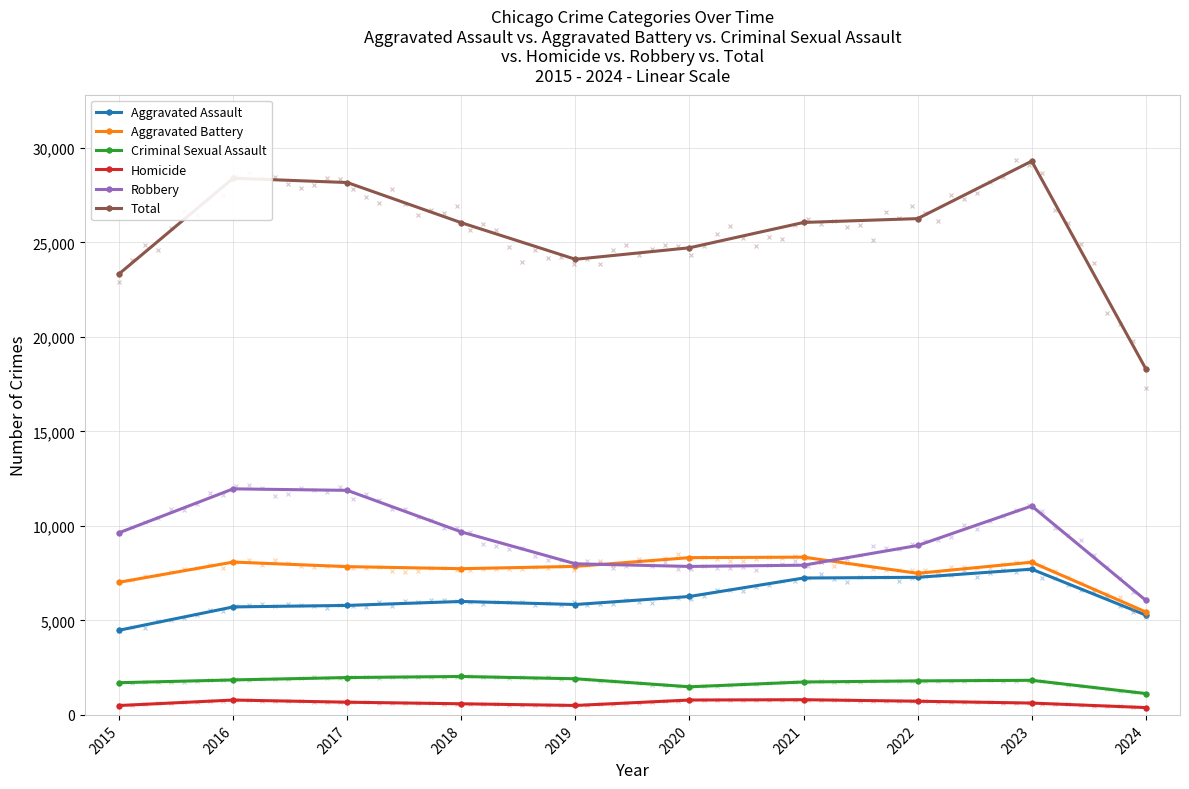

Rank the series by their maximum value, from highest to lowest.

Total, Robbery, Aggravated Battery, Aggravated Assault, Criminal Sexual Assault, Homicide